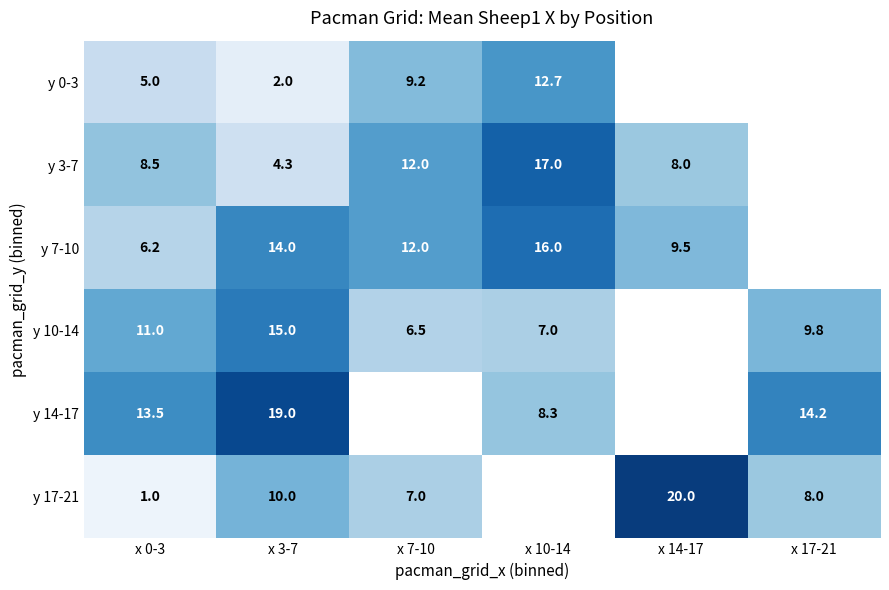

The y 17-21 series shows 20.0 at x 14-17. True or false?

True